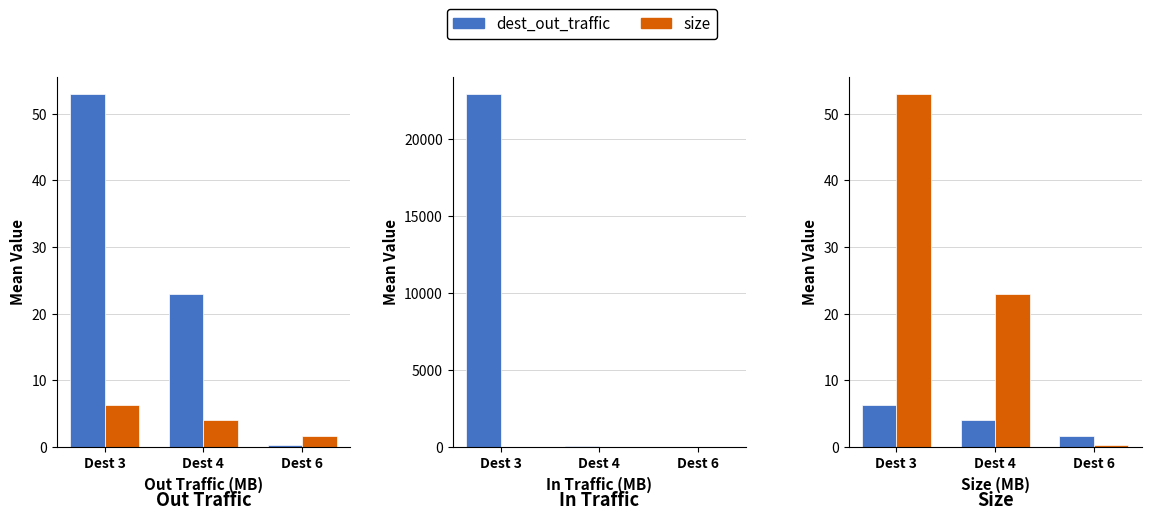

Count the number of categories in the chart.

3